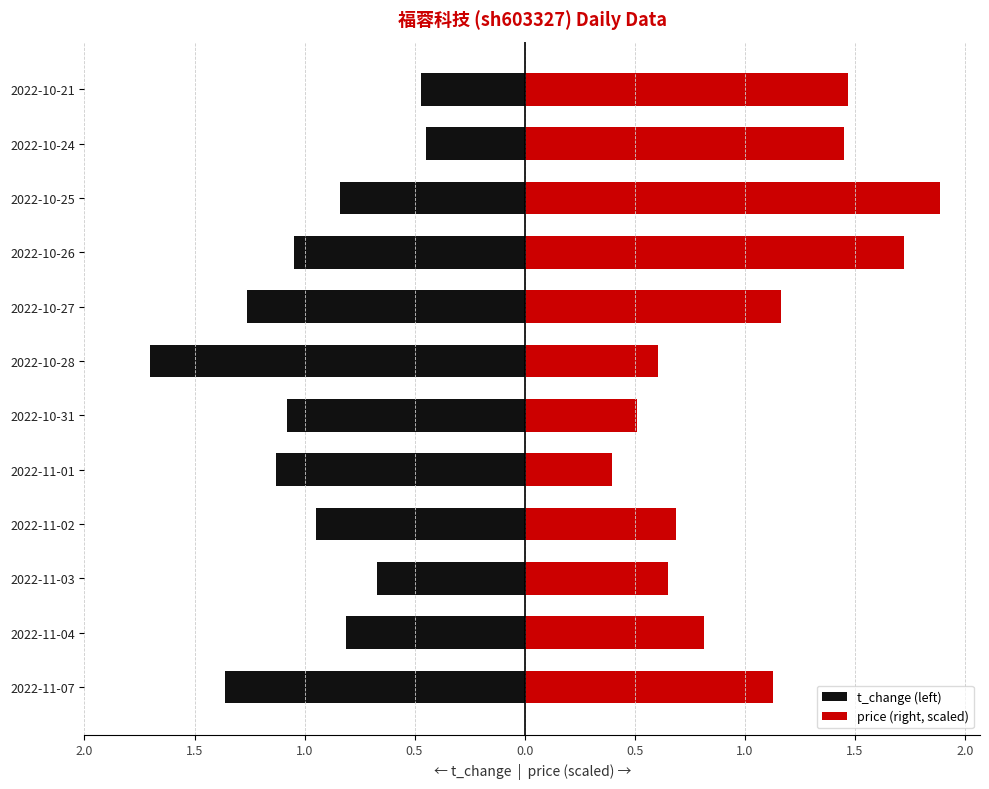

The t_change (left) series shows -0.4 at 2022-11-07. True or false?

False